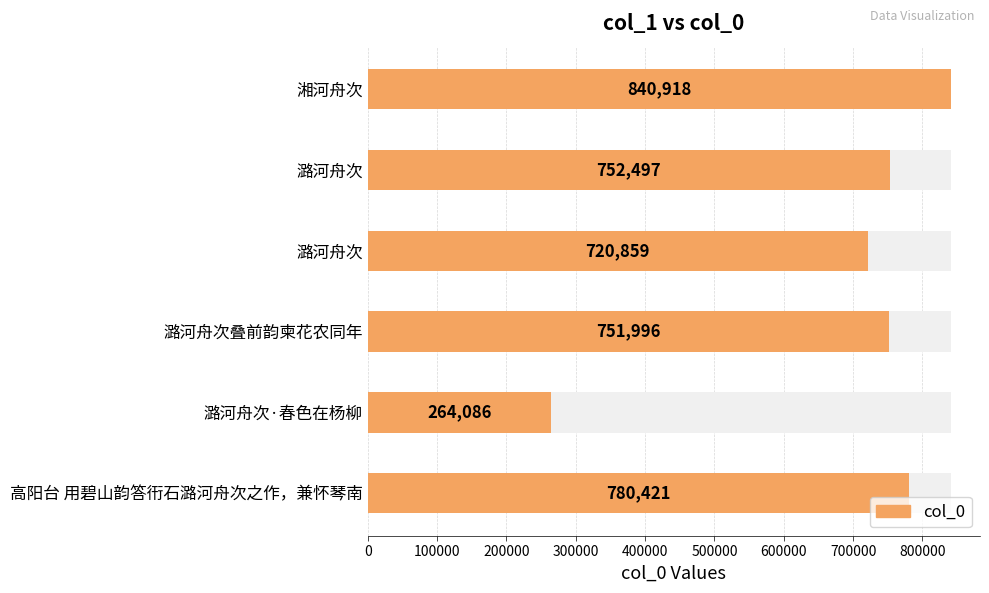

What is the sum of the values at 潞河舟次·春色在杨柳 and 潞河舟次叠前韵柬花农同年?

1016082